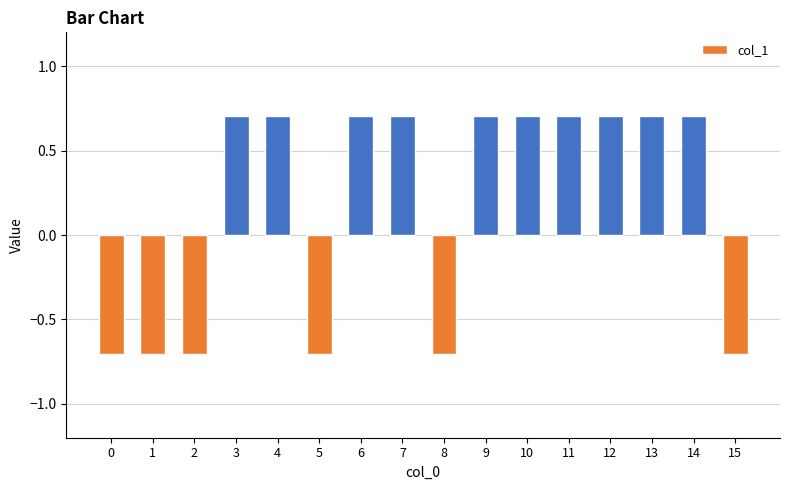

How many data points are less than 0?

6